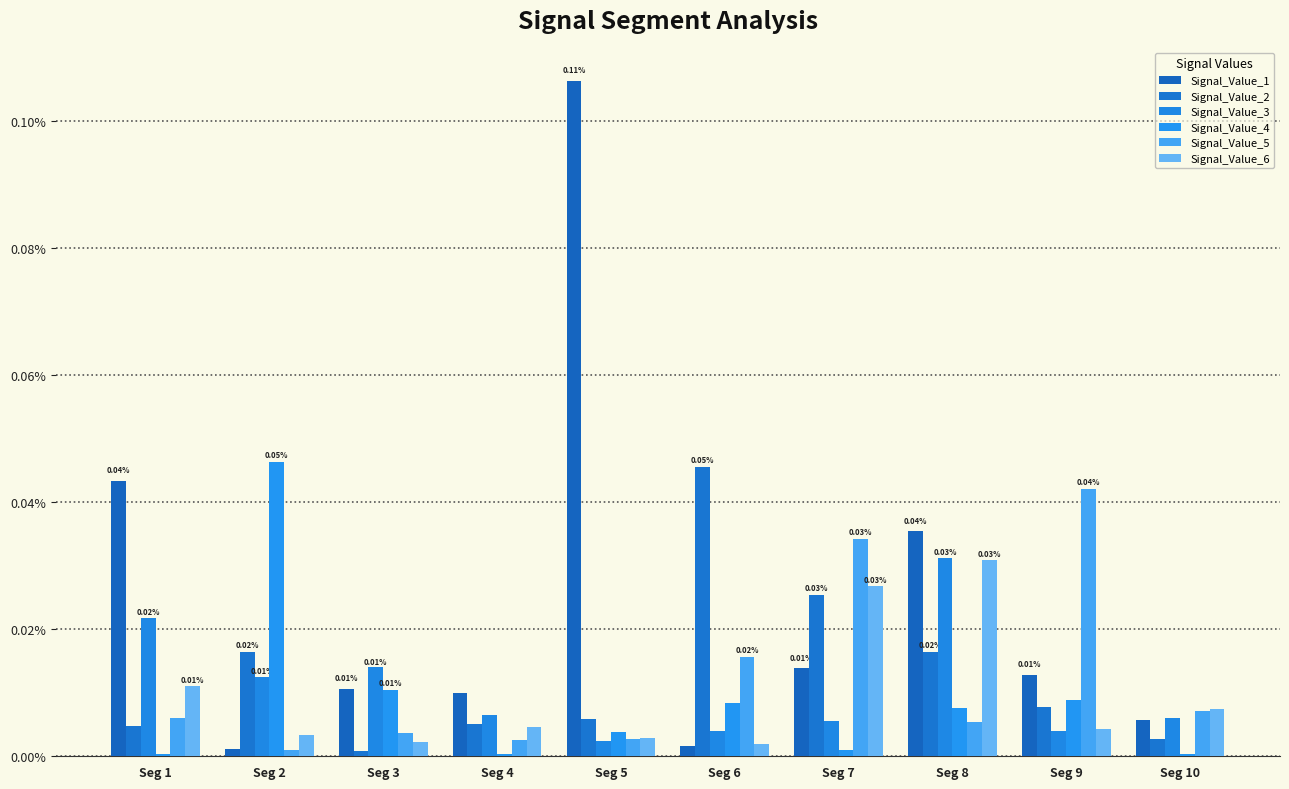

List the labels in order of Signal_Value_4 value, largest first.

Seg 2, Seg 3, Seg 9, Seg 6, Seg 8, Seg 5, Seg 7, Seg 10, Seg 1, Seg 4